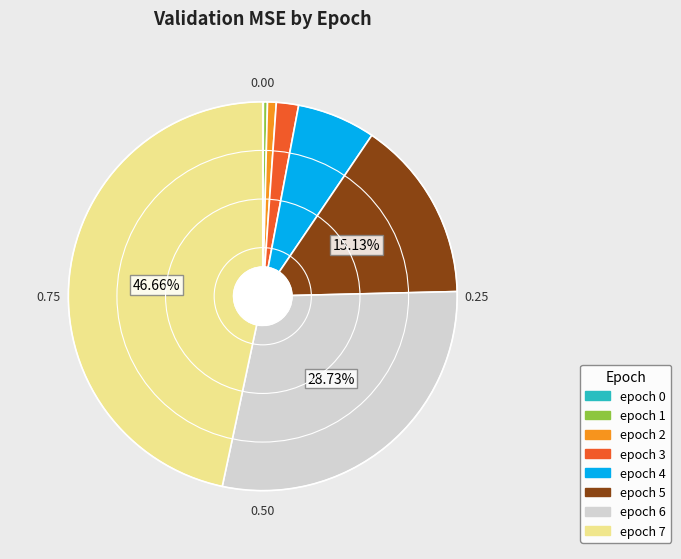

Does any single category account for the majority?

No